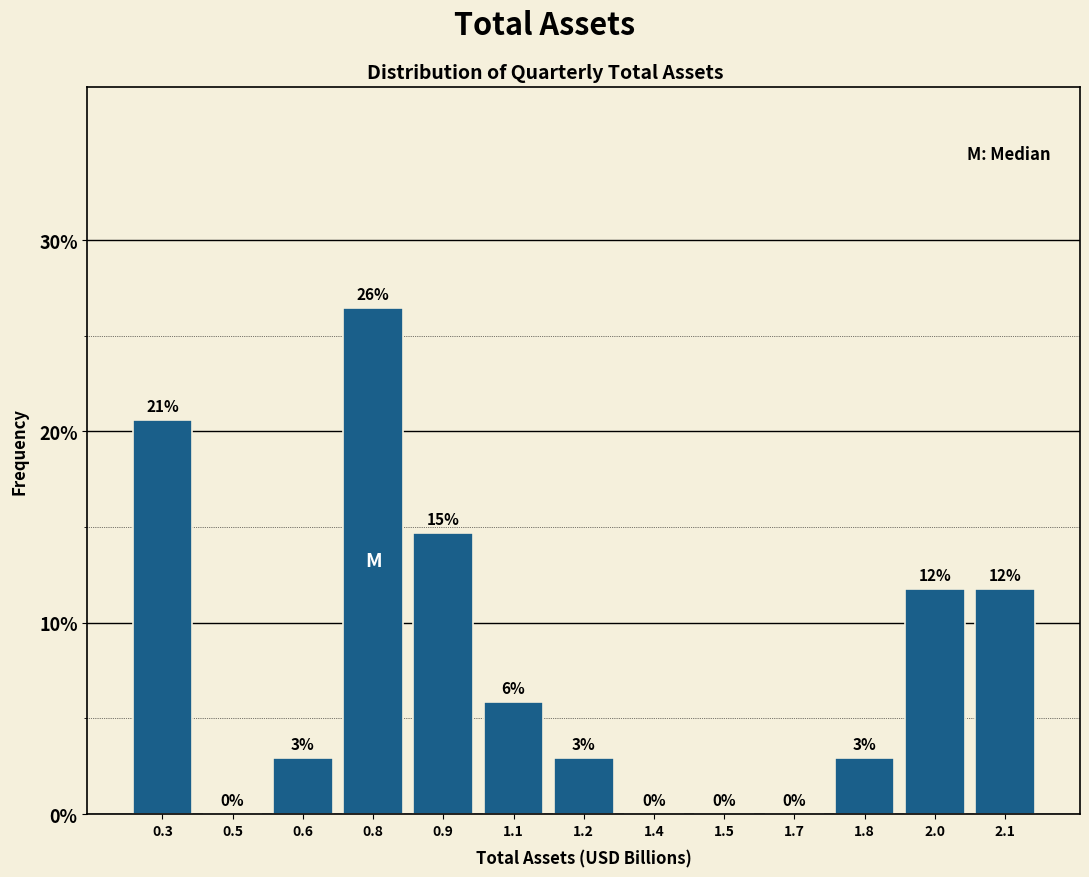

Are the bars horizontal?

No